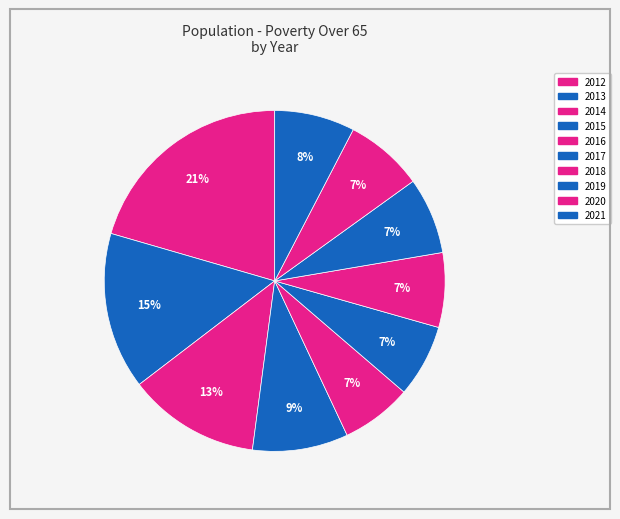

Rank the categories by value from highest to lowest.

2012, 2013, 2014, 2015, 2021, 2020, 2019, 2018, 2017, 2016